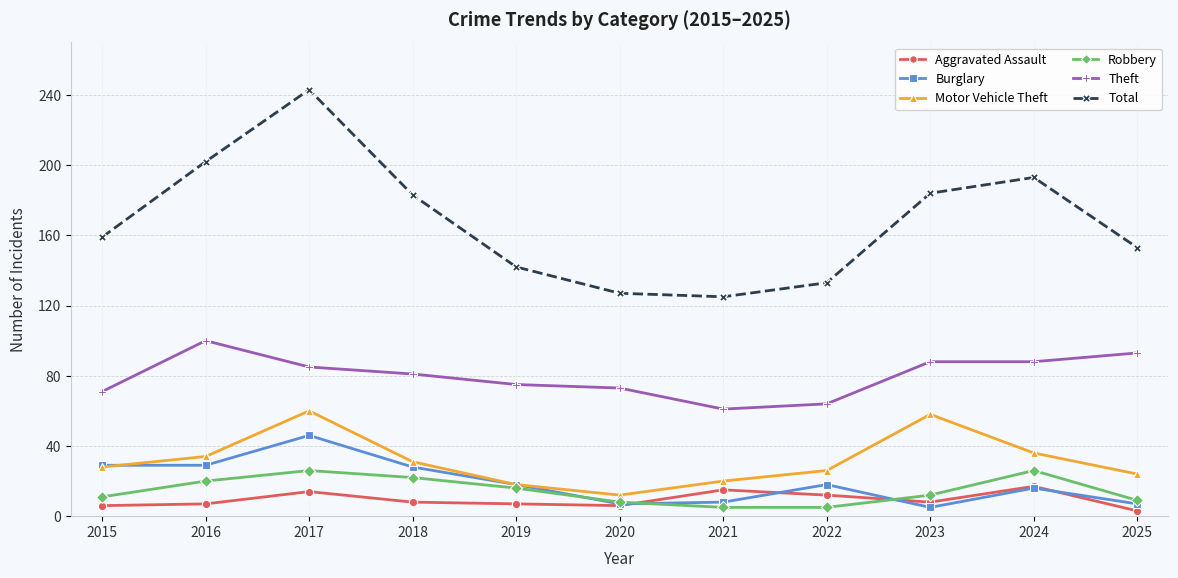

How many interior local peaks does the Burglary series have?

3